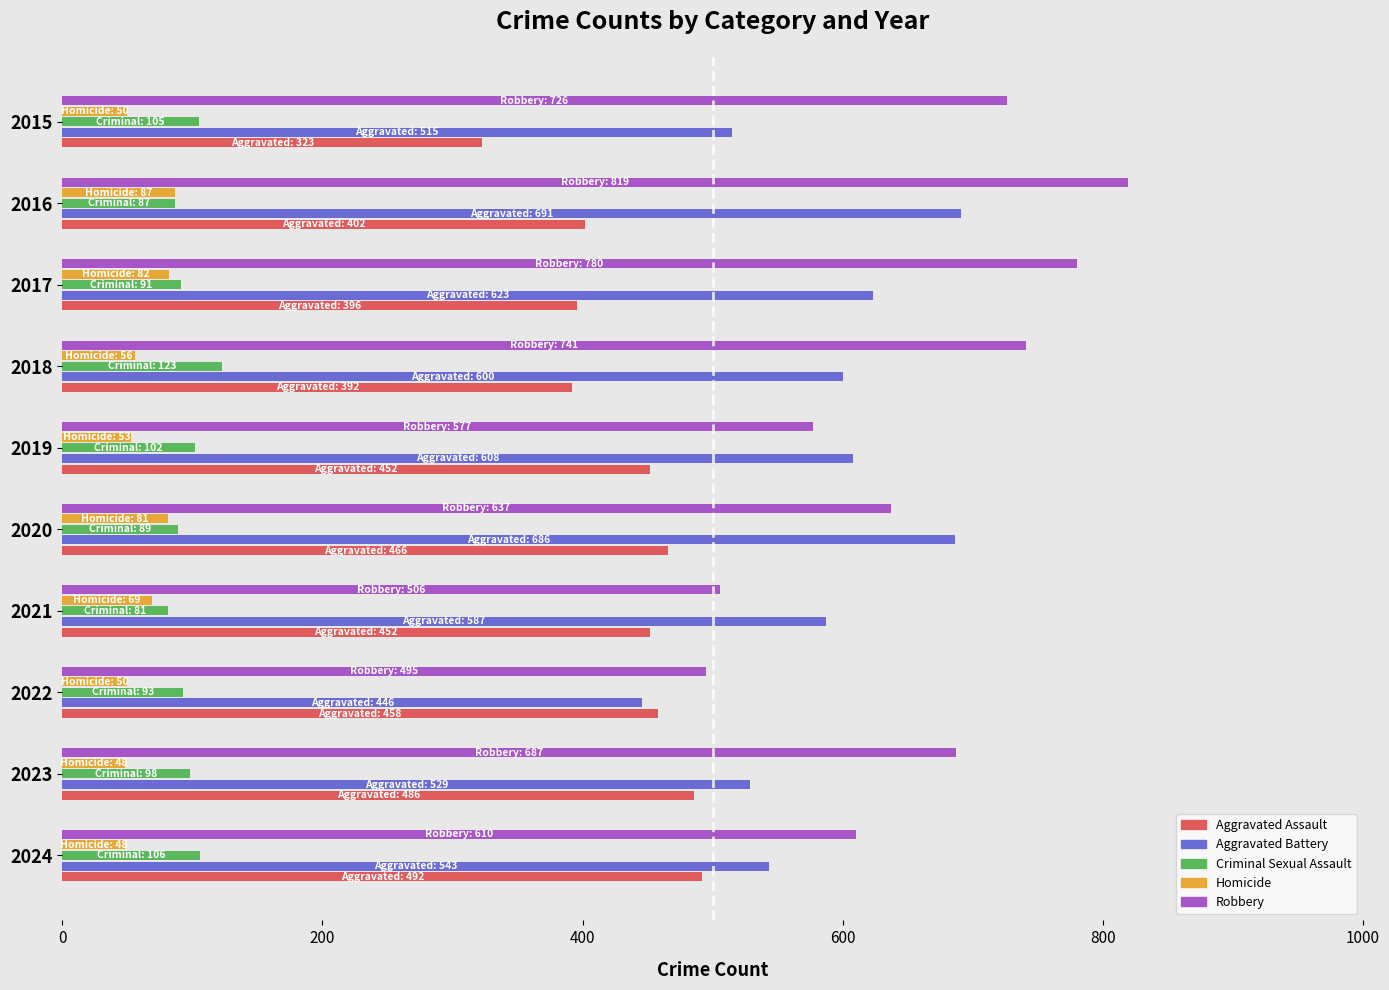

At how many categories does at least one series exceed 579?

9